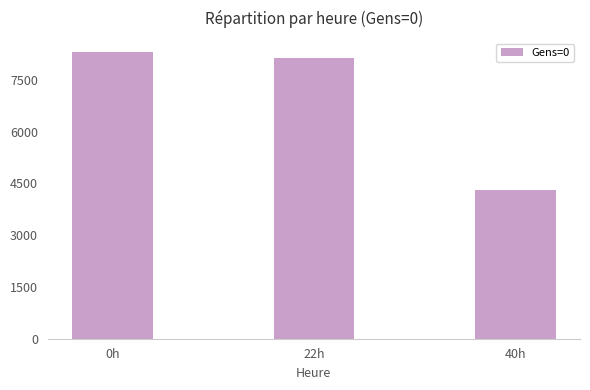

How many data points are less than 8139?

1